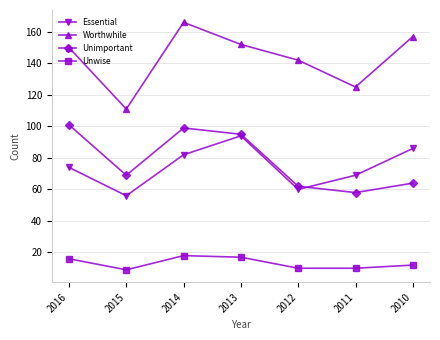

Where does the Unwise series first go above 12?

2016